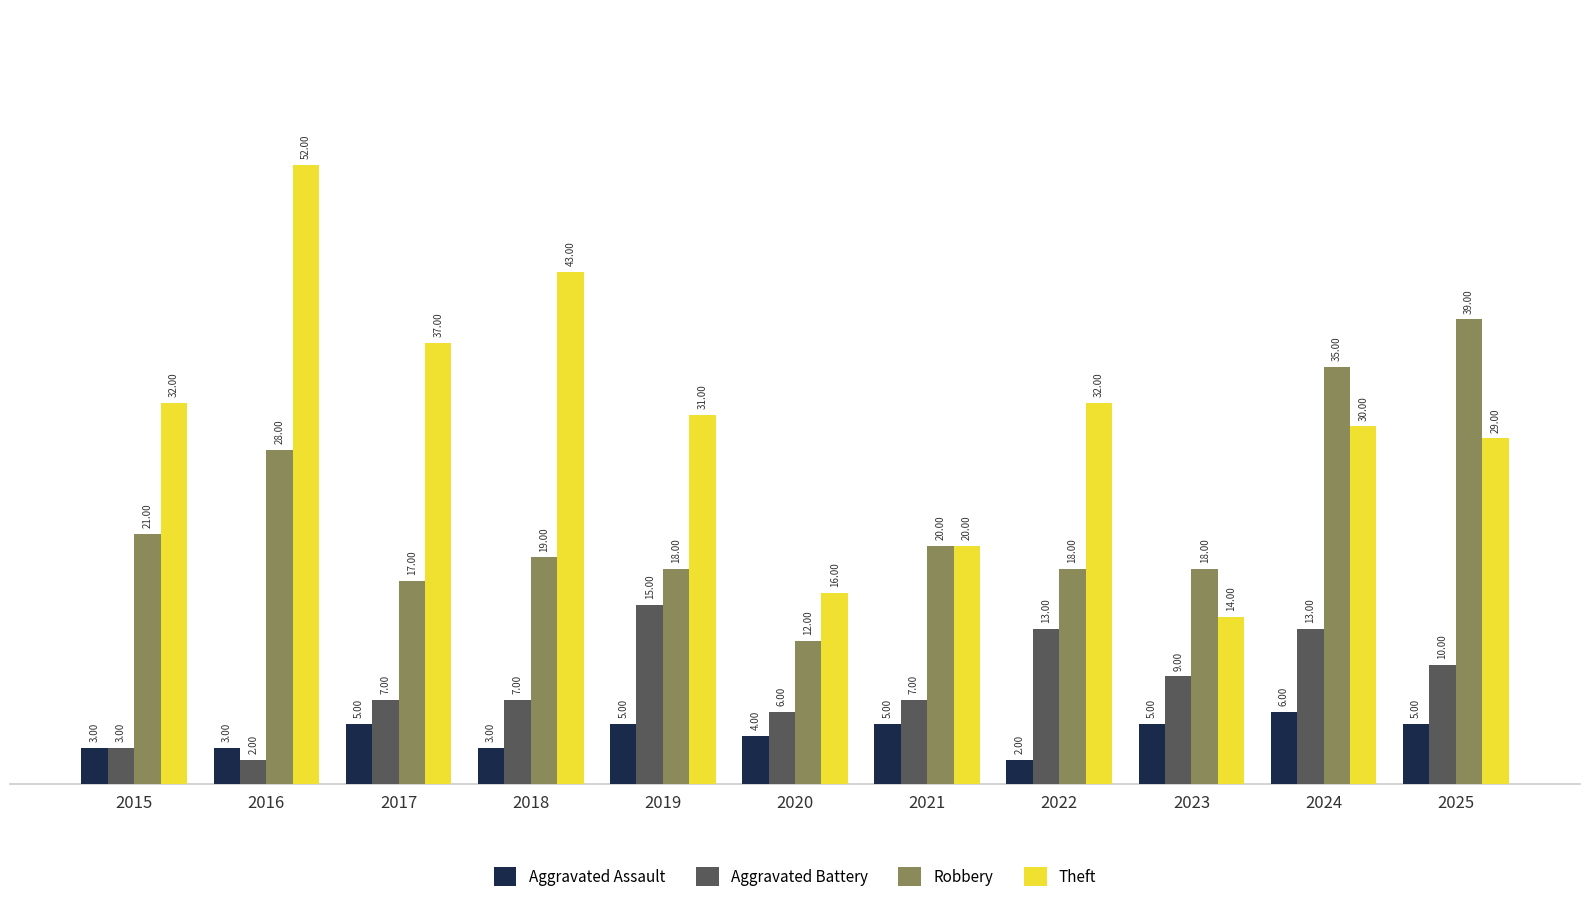

At which category is the sum across all series the highest?

2016